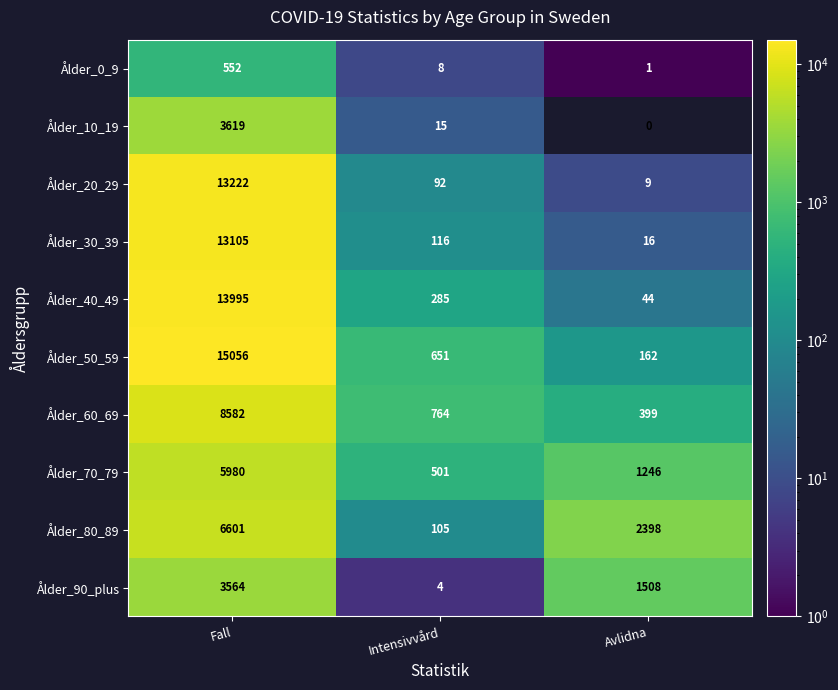

List the series in order of their peak value, highest first.

Ålder_50_59, Ålder_40_49, Ålder_20_29, Ålder_30_39, Ålder_60_69, Ålder_80_89, Ålder_70_79, Ålder_10_19, Ålder_90_plus, Ålder_0_9